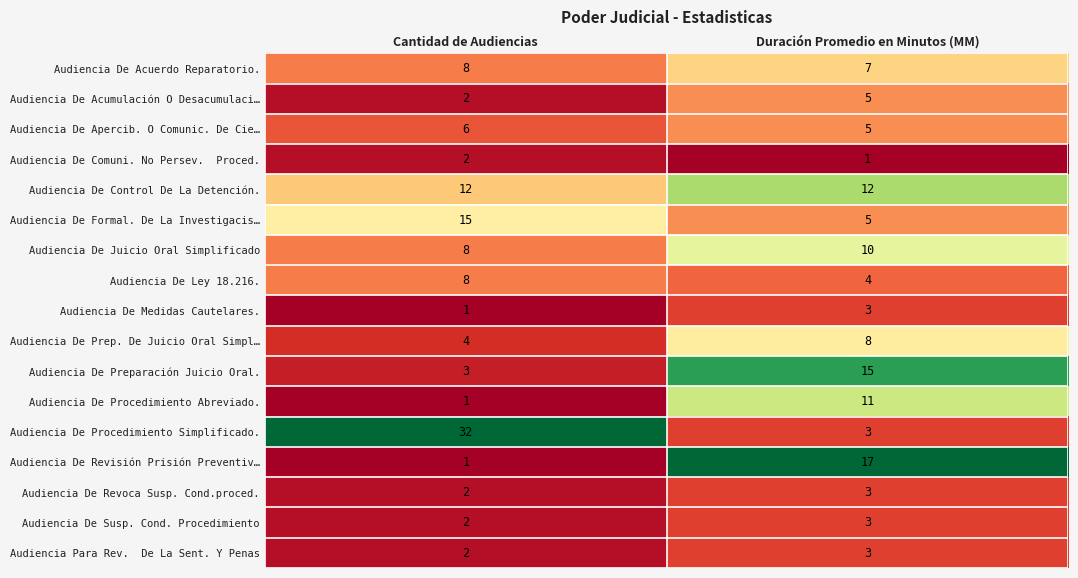

What is the average value of the Audiencia De Preparación Juicio Oral. series?

9